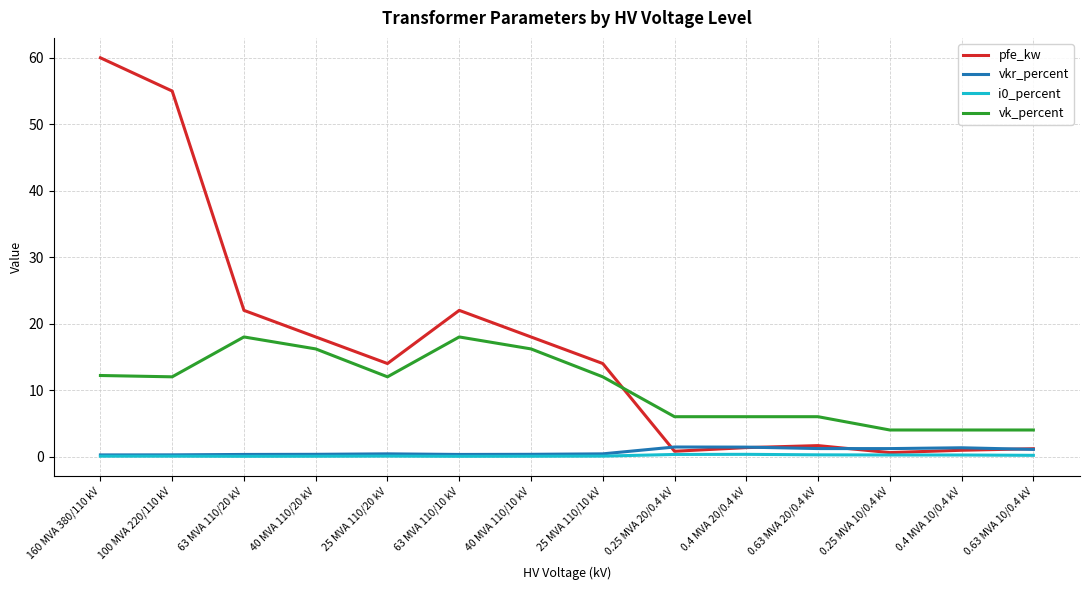

How many lines are shown in the chart?

4